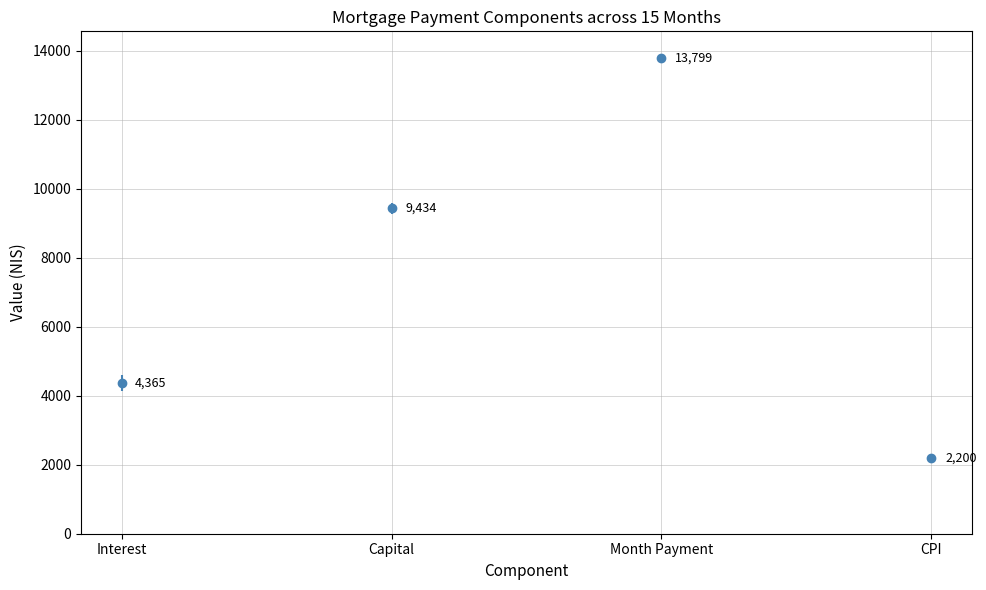

True or false: capital has a value of 14541.8 at 6.

False